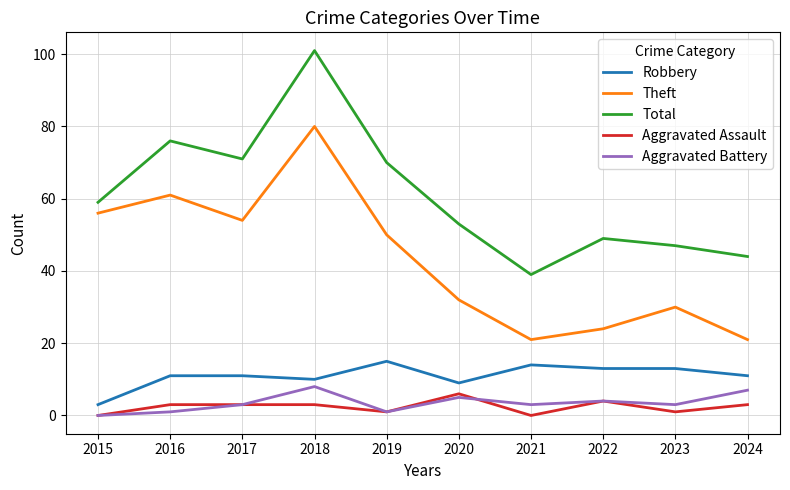

What is the lowest value of the Robbery series?

3